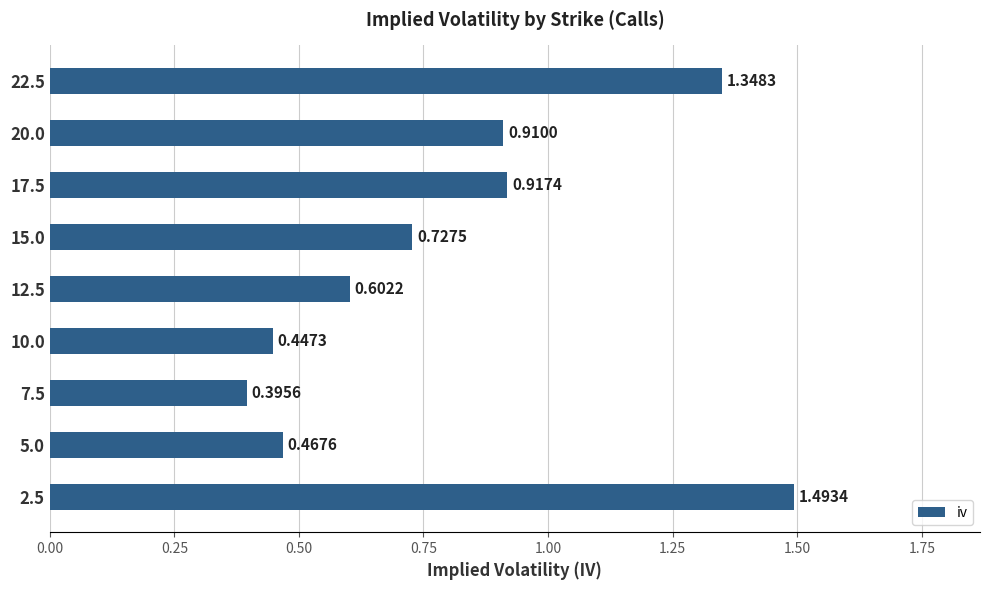

What is the sum of all values?

7.3